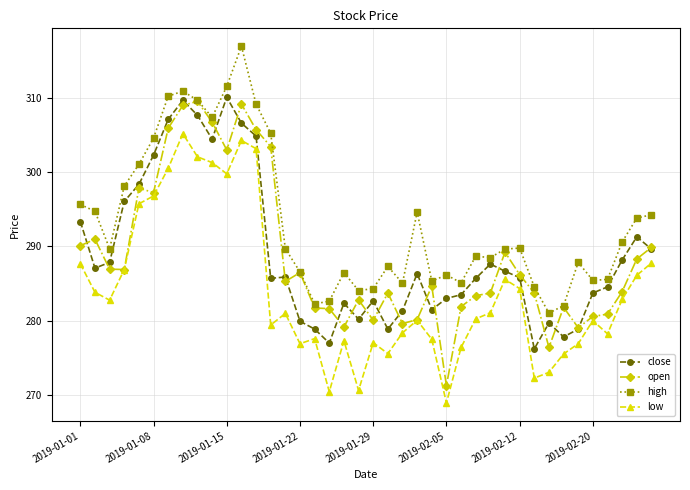

True or false: open has more than 0 points higher than both neighbors.

True